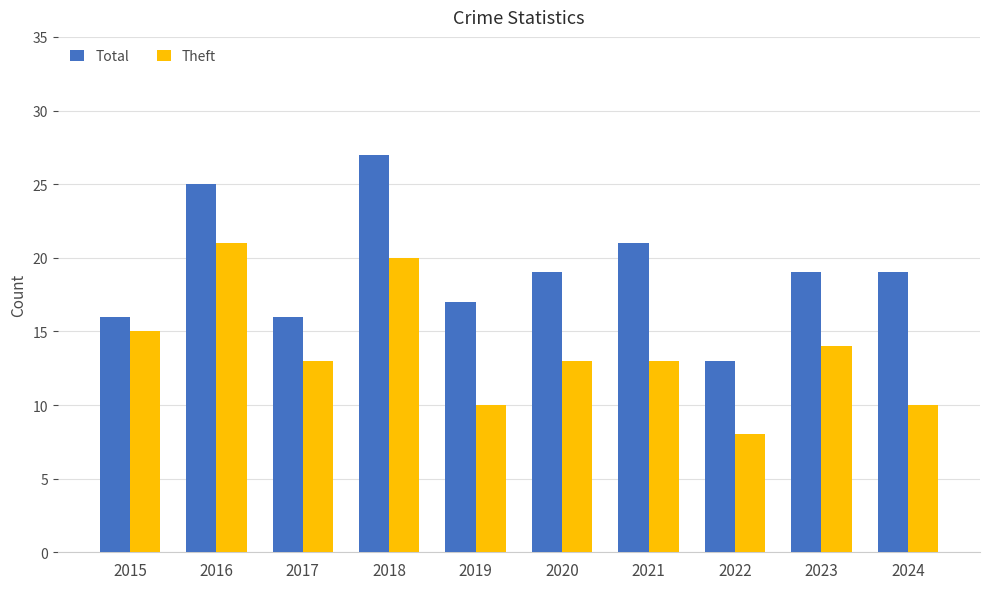

Which category has the lowest value in the Theft series?

2022